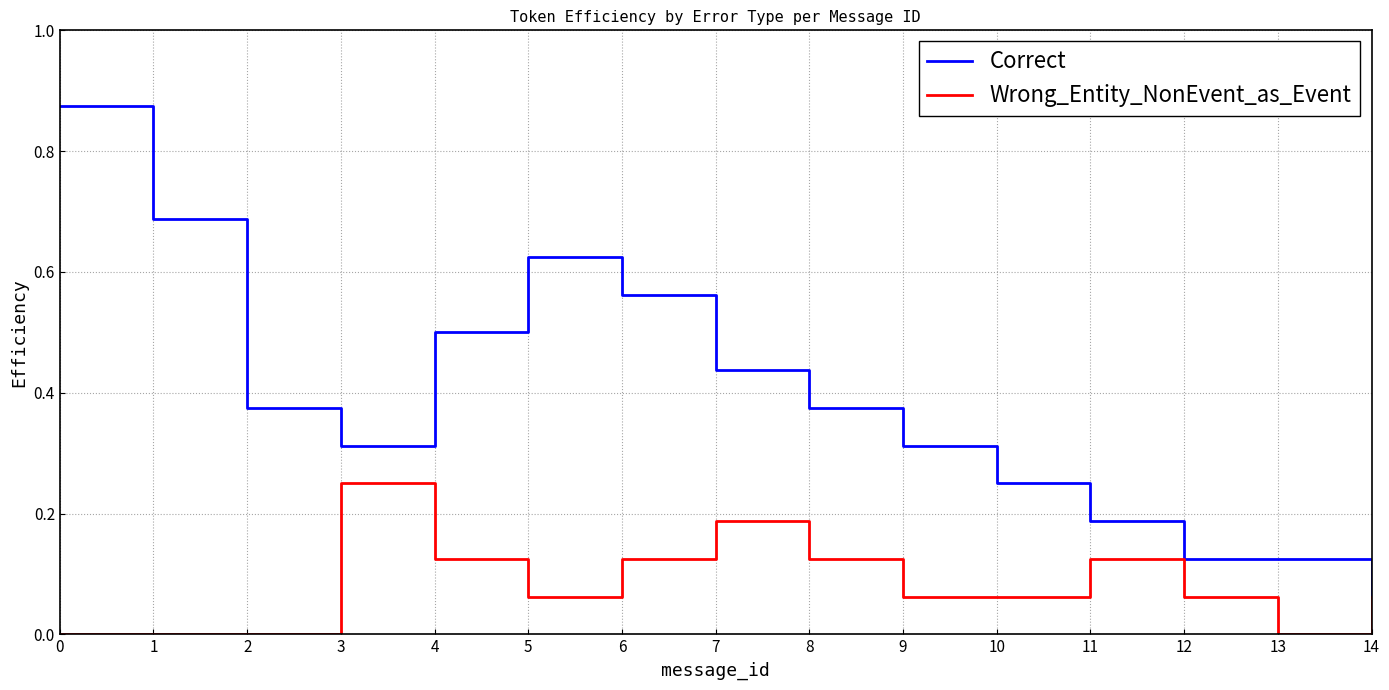

Which series has the largest total across all categories?

Correct